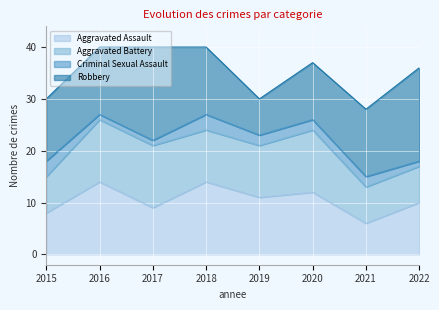

Which has a higher value, 2017 or 2018?

2018